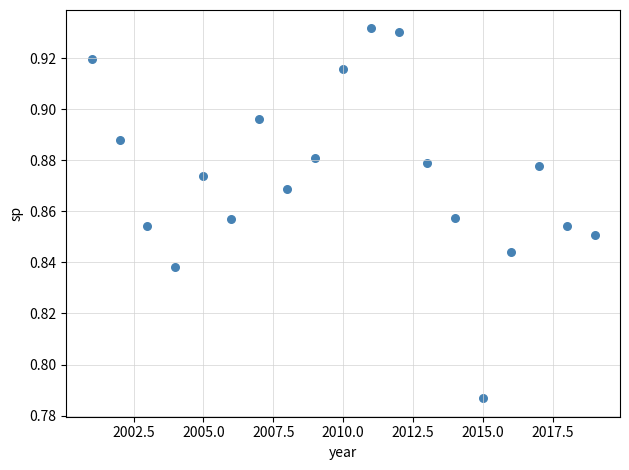

What is the range of X values (max minus min)?

18.0